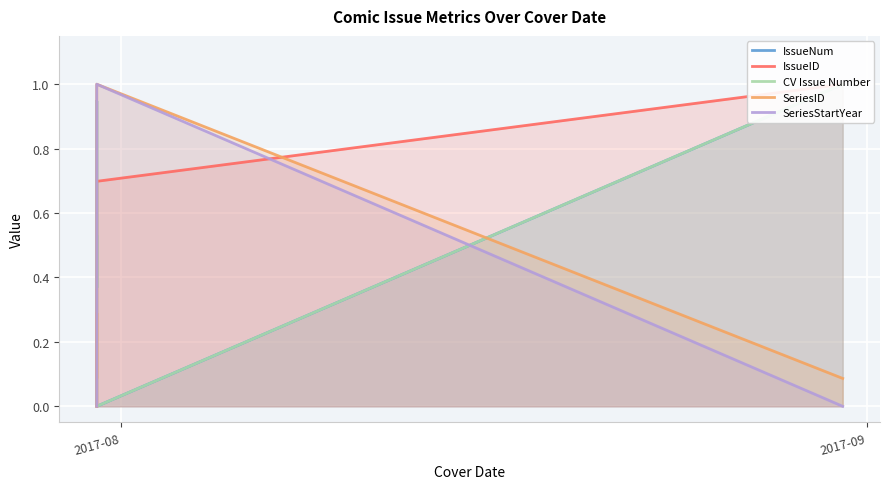

What is the label of the 5th point from the right?

2017-08